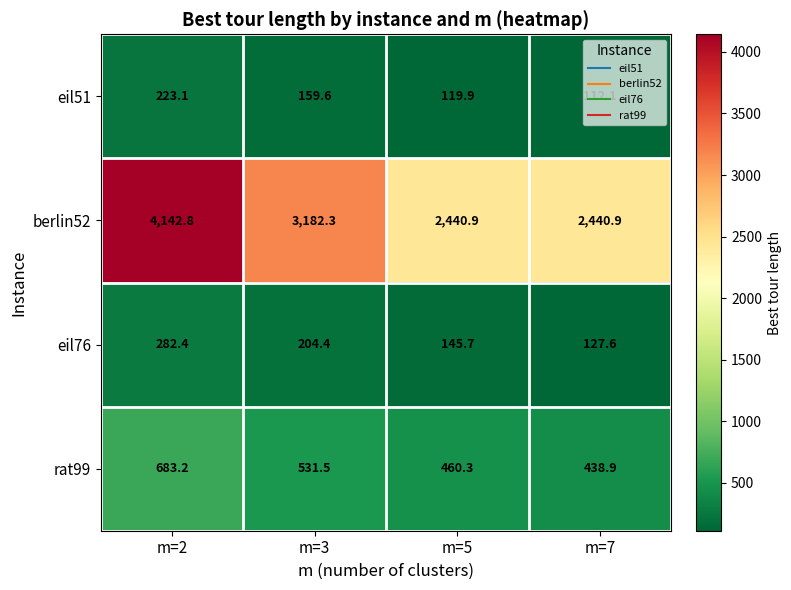

Which series has the widest spread of values?

berlin52